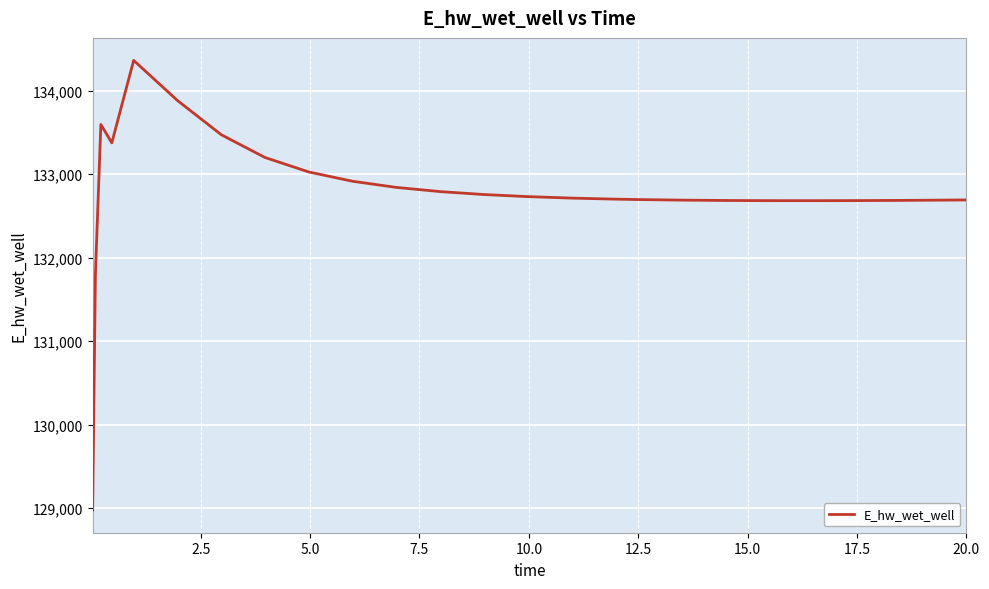

What is the minimum value shown in the chart?

128975.6